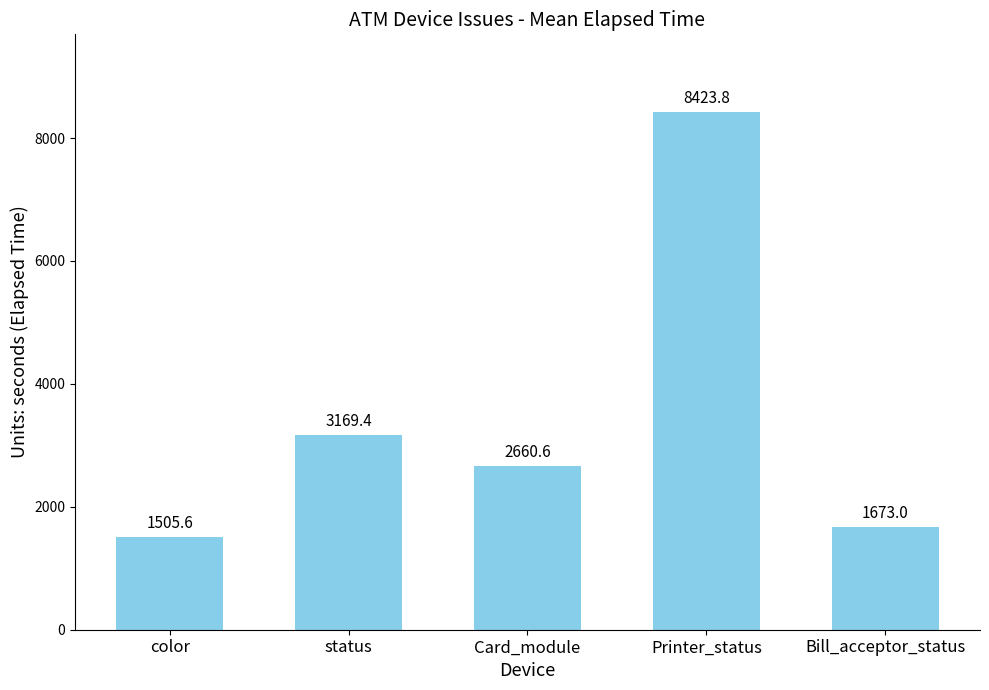

What is the greatest value displayed?

8423.8